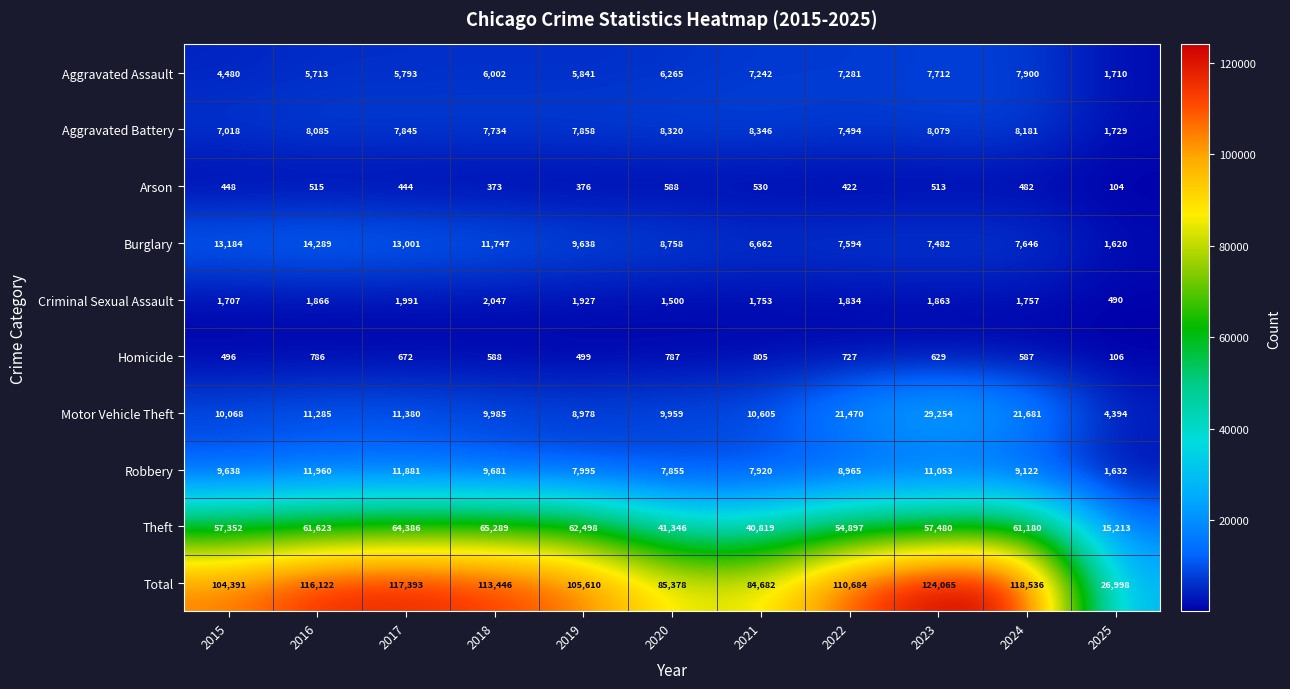

What is the total value across all series at 2023?

248130